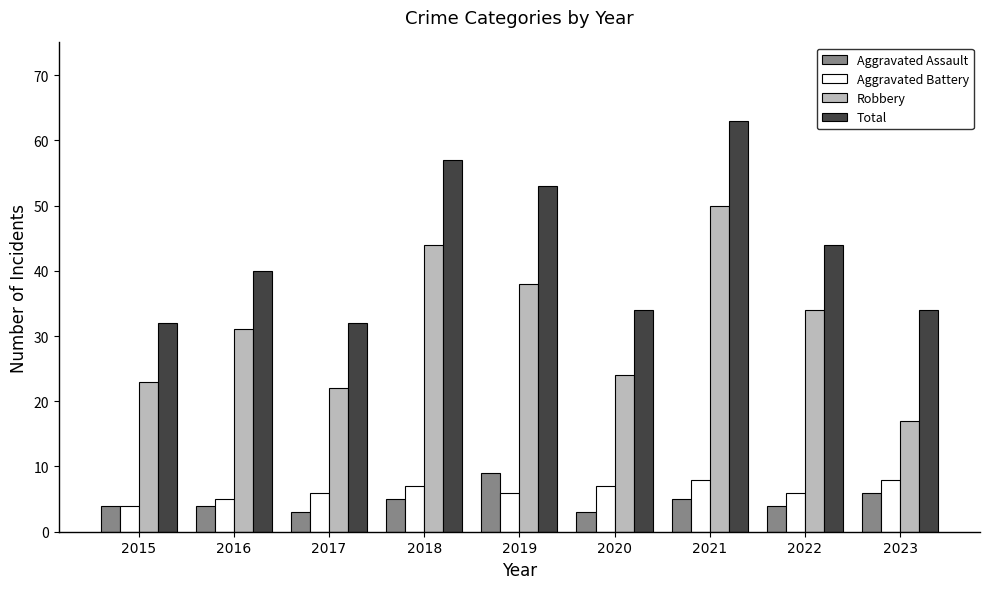

What is the average value of the Aggravated Assault series?

5